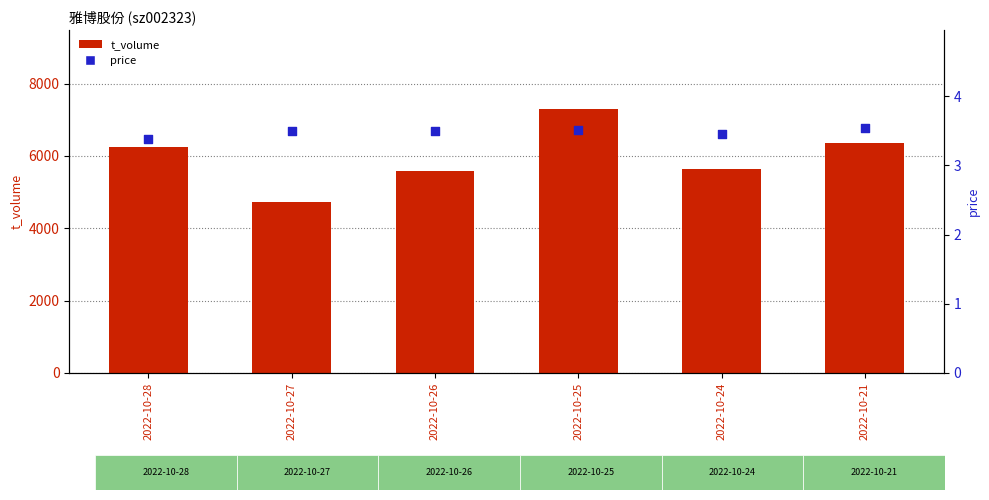

What is the total value across all series at 2022-10-25?

7296.5